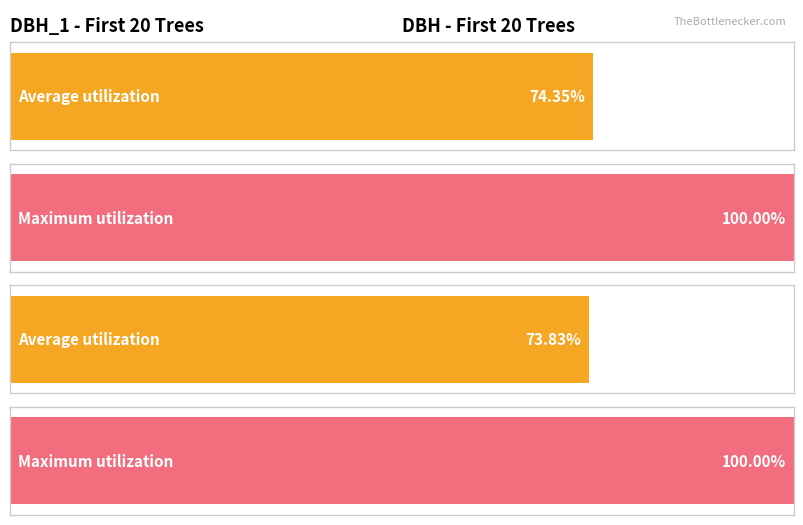

List the series in order of their peak value, highest first.

dbh_1, dbh